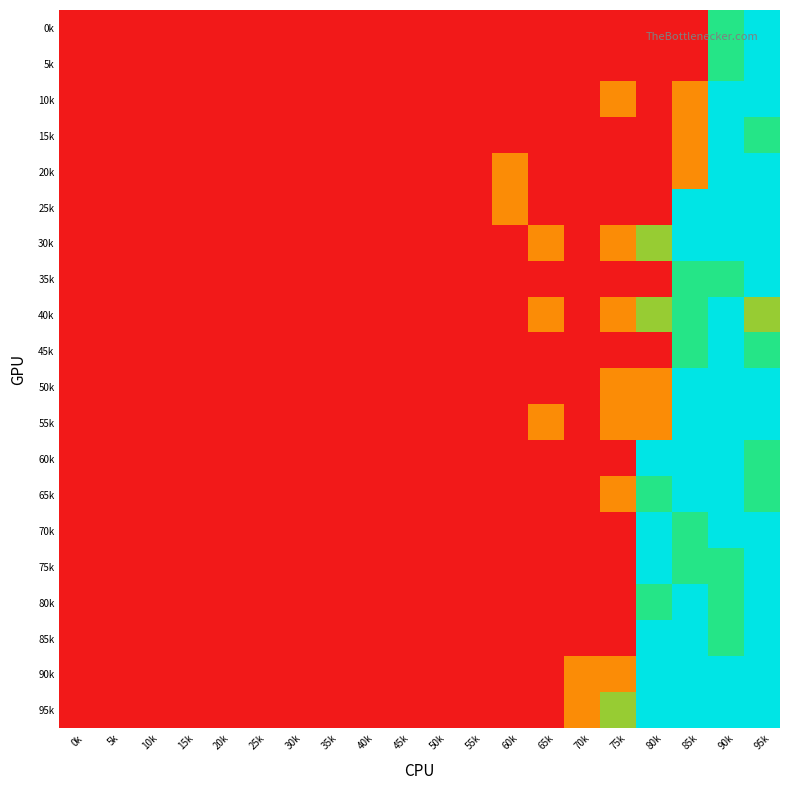

Which series has the widest spread of values?

0k